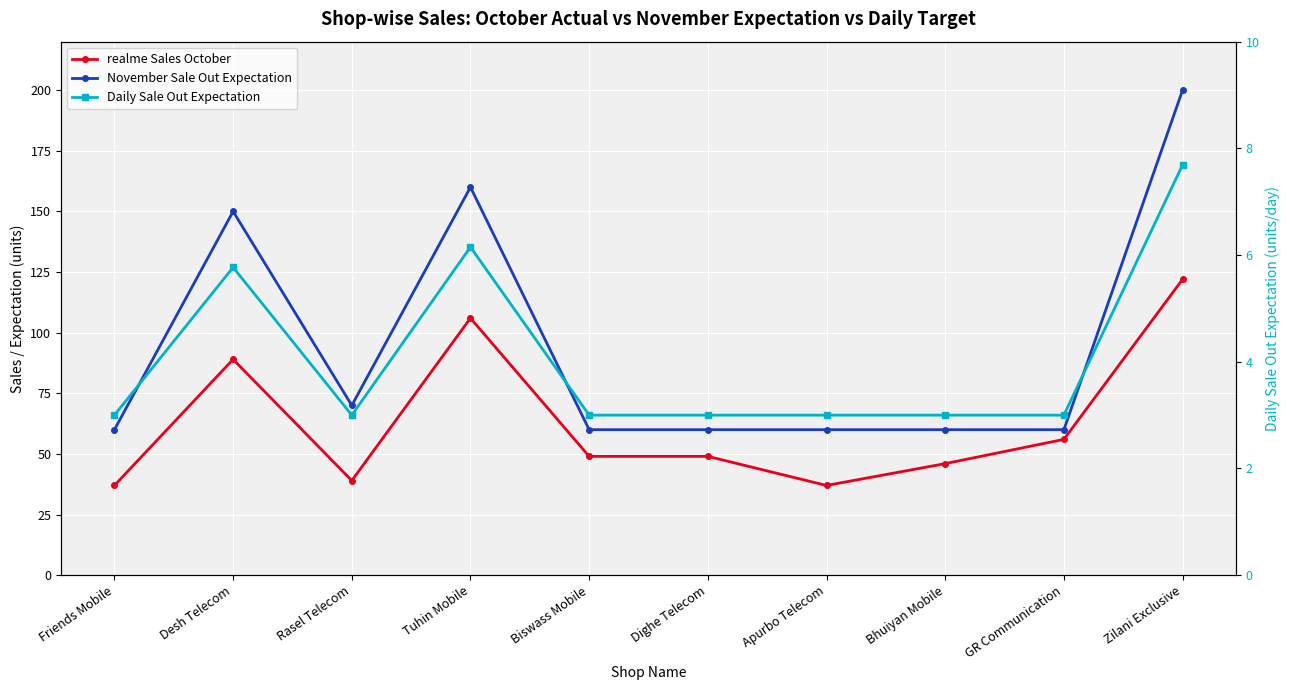

At how many categories does at least one series exceed 53?

10